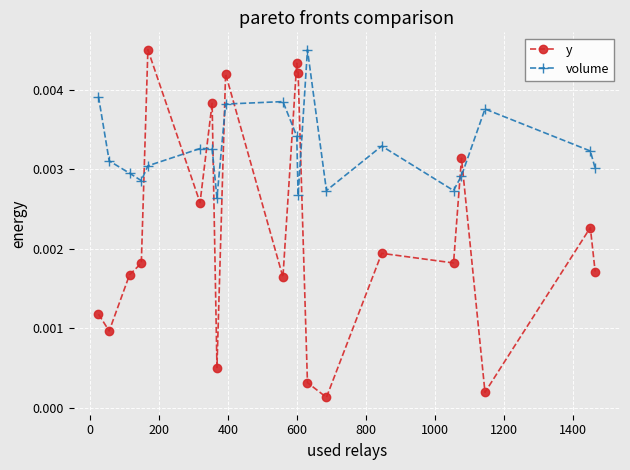

How many times do volume and y cross each other?

10